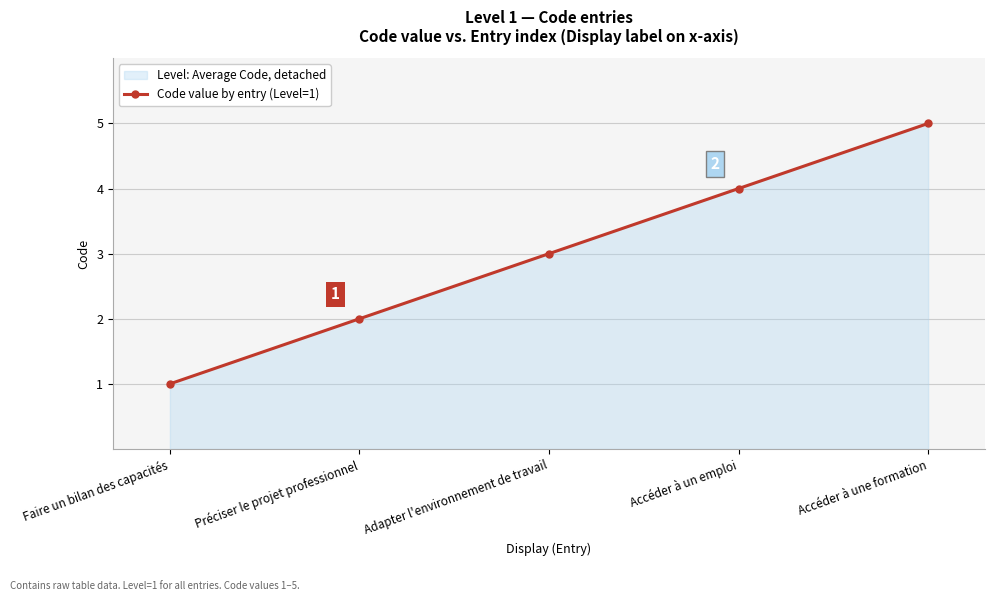

How many values are below 3?

2